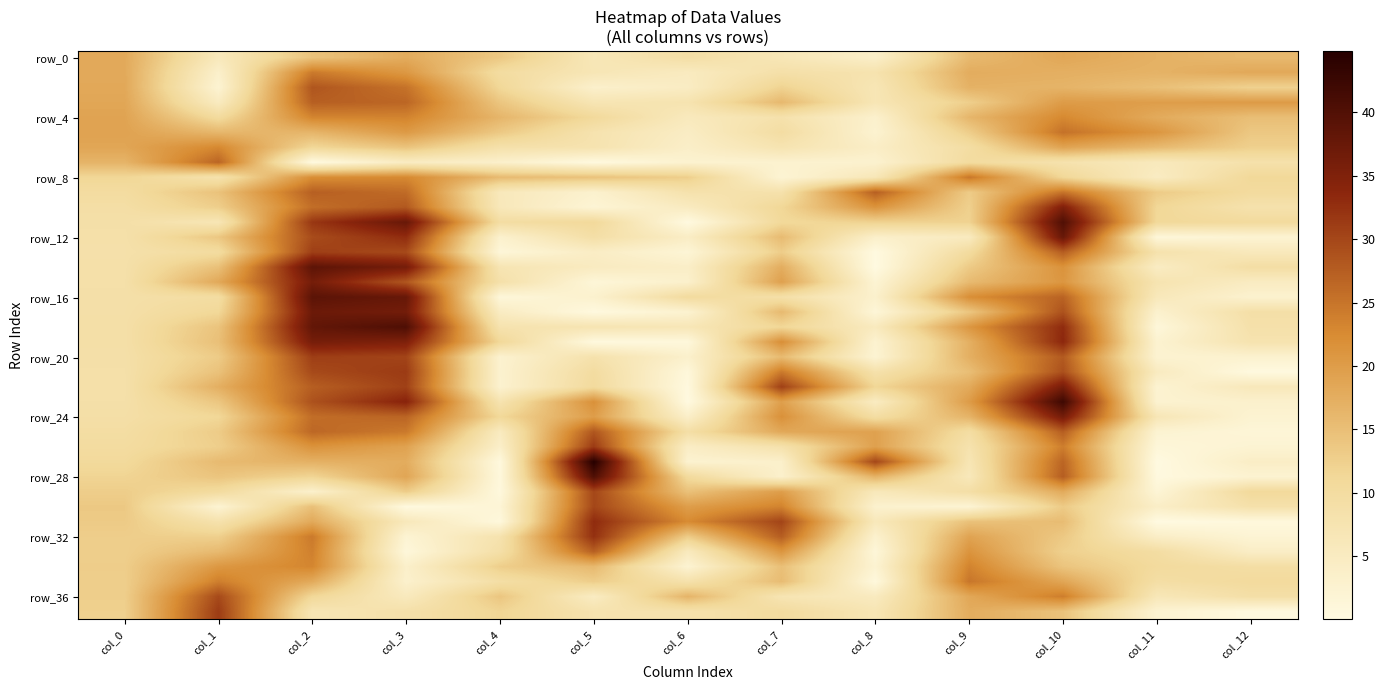

How many data points does each series have?

13